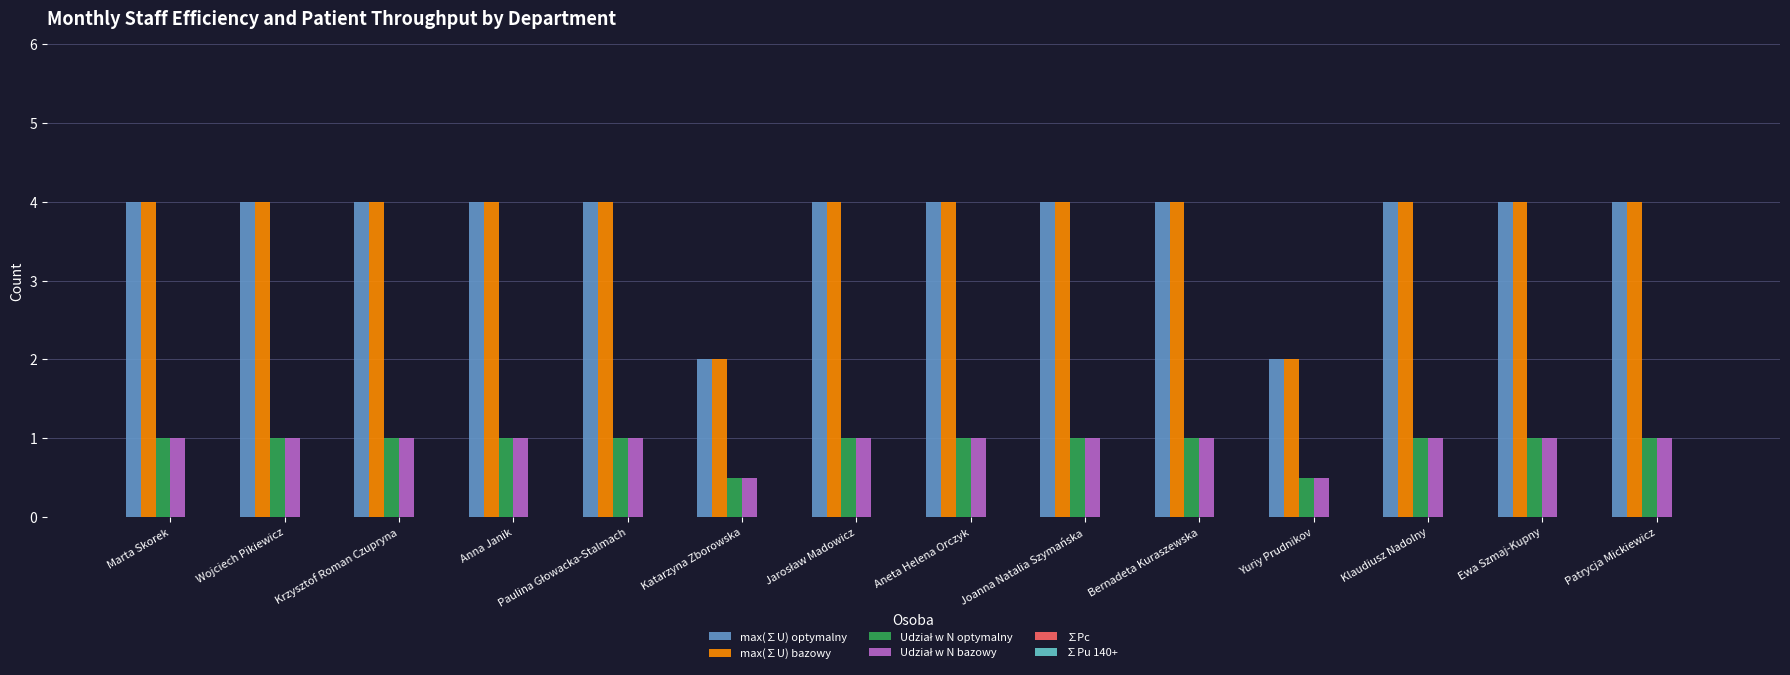

Is it true that max(∑U) optymalny equals 1.0 at Marta Skorek?

False